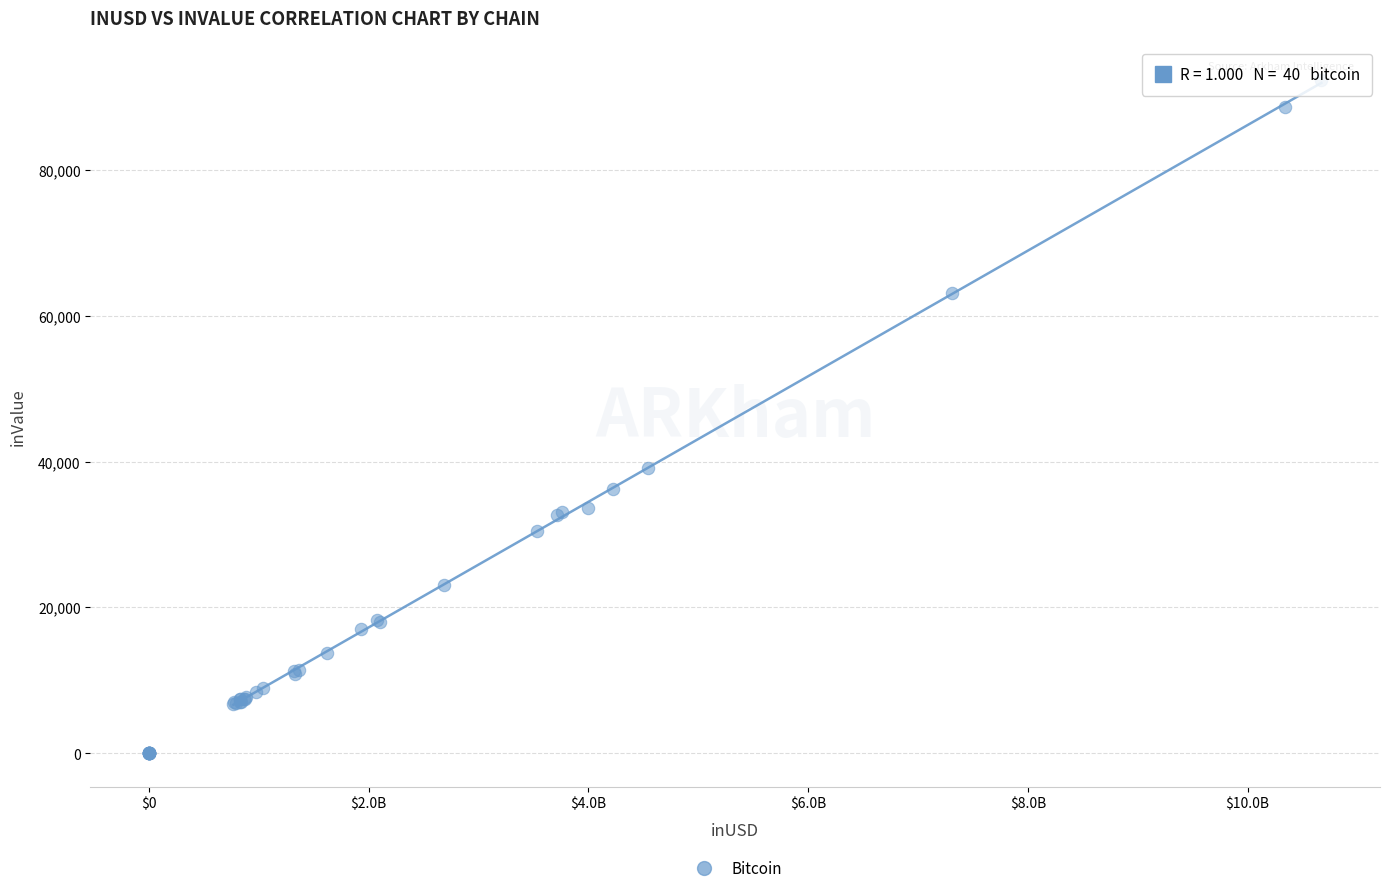

What Y value in the scatter plot is closest to 46173?

39193.2